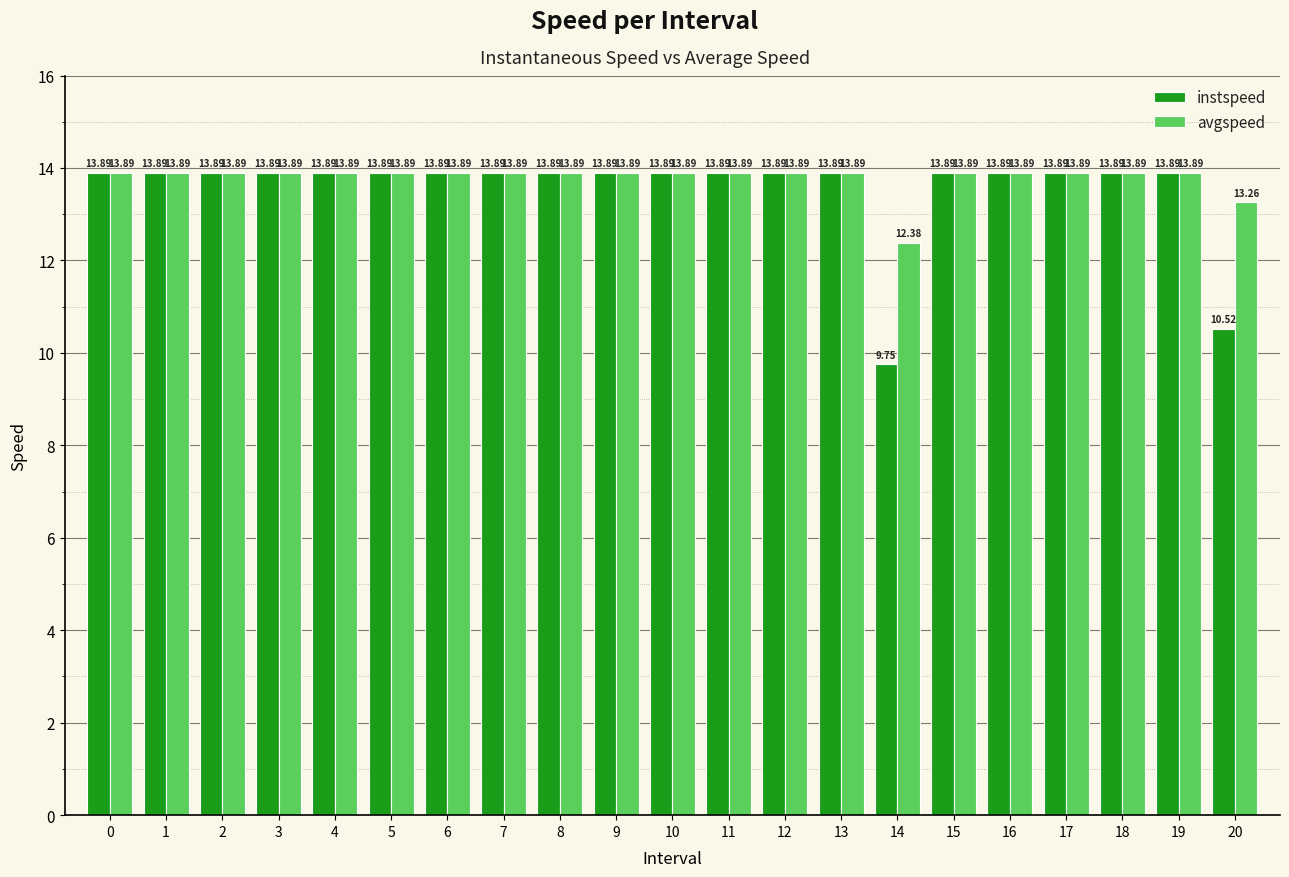

Which series has the largest total across all categories?

avgspeed